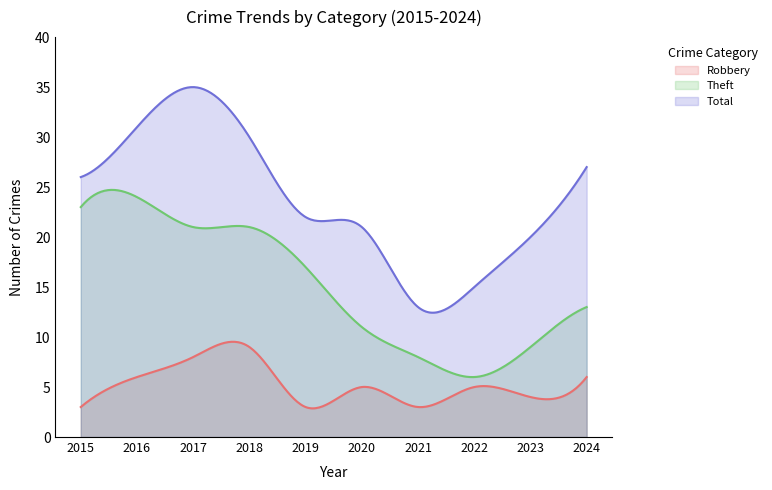

How many data points in Total are less than 26?

5